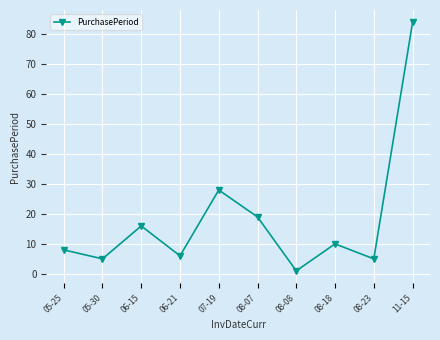

What is the difference between the maximum and minimum values?

83